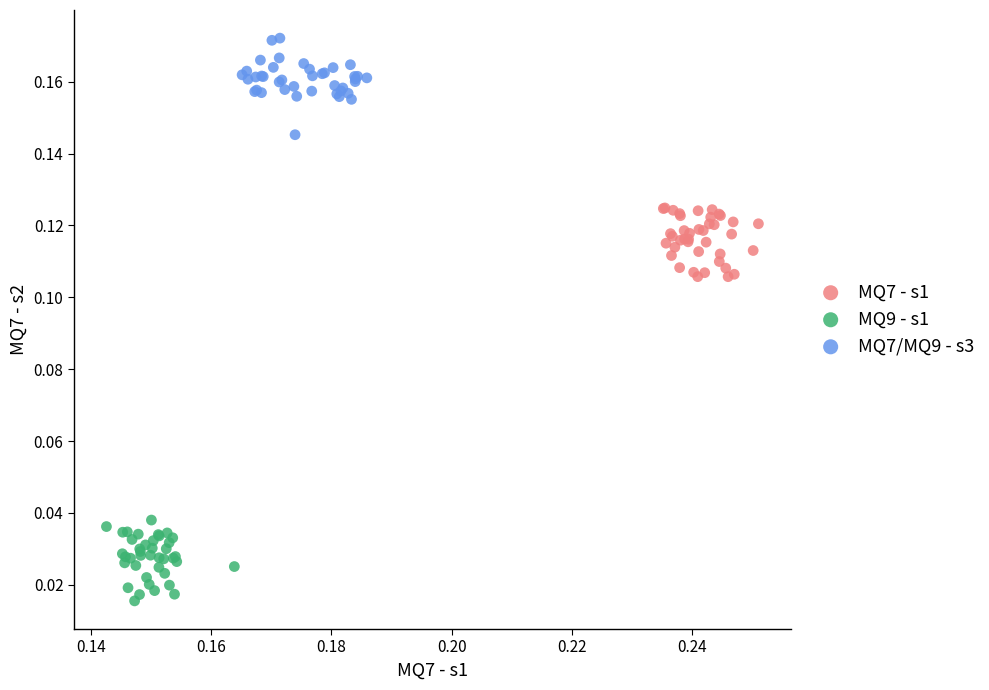

Which series contains the highest Y value?

MQ7/MQ9 - s3